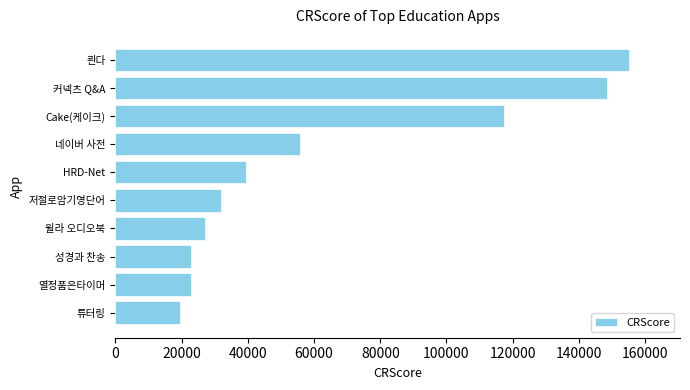

Are the bars horizontal?

Yes